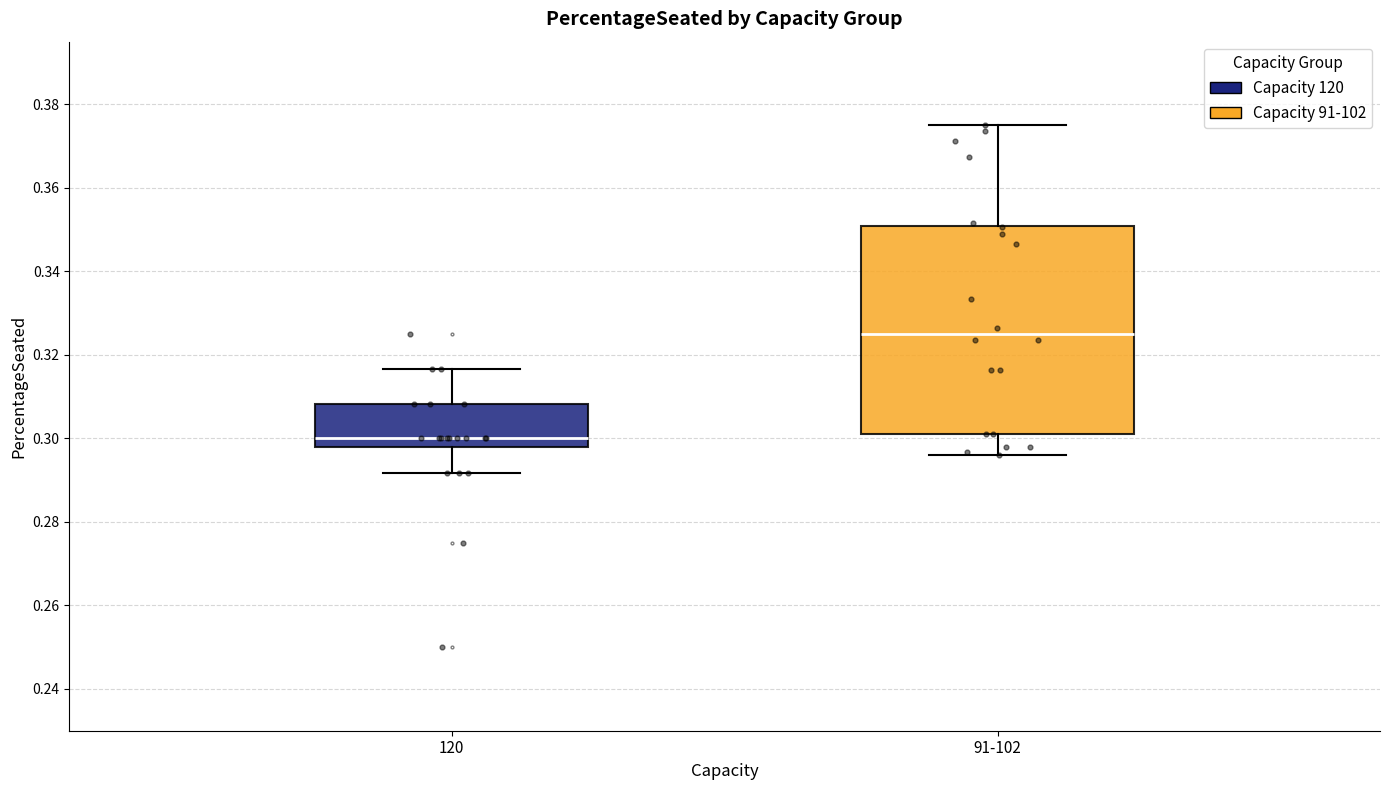

Which box's median line is the lowest?

120